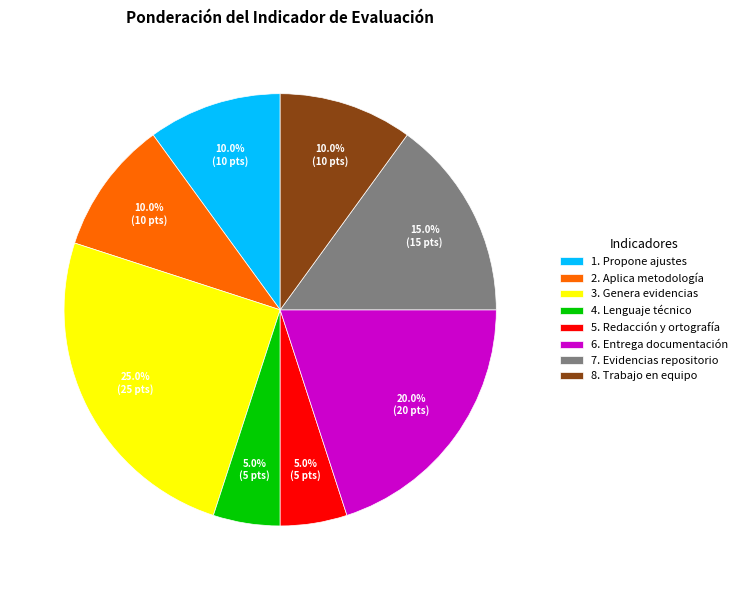

Which category has the biggest portion of the pie?

3. Genera evidencias